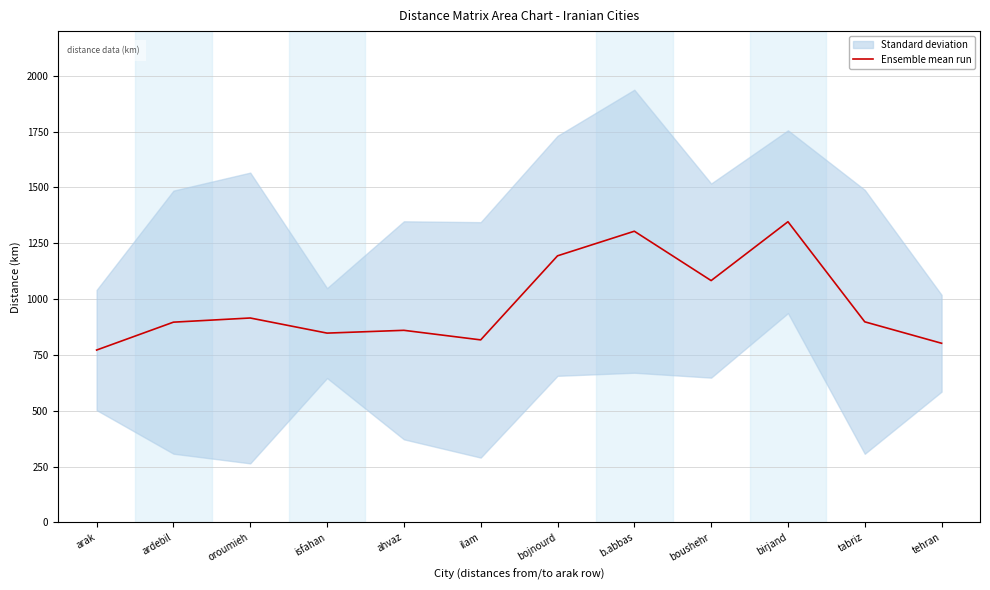

How many points are lower than both their immediate neighbors (excluding endpoints)?

3